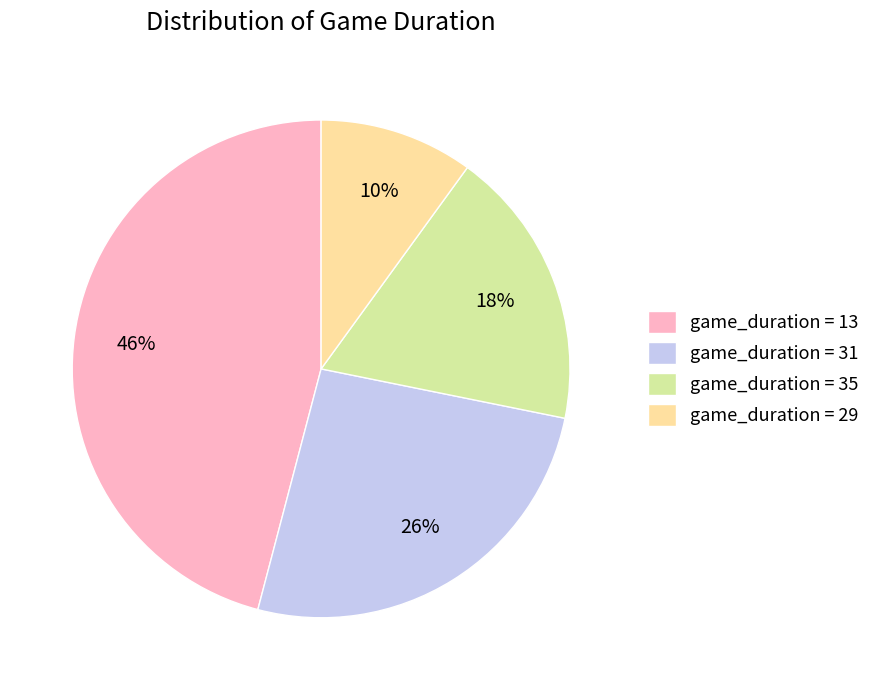

How many segments does this pie chart have?

4